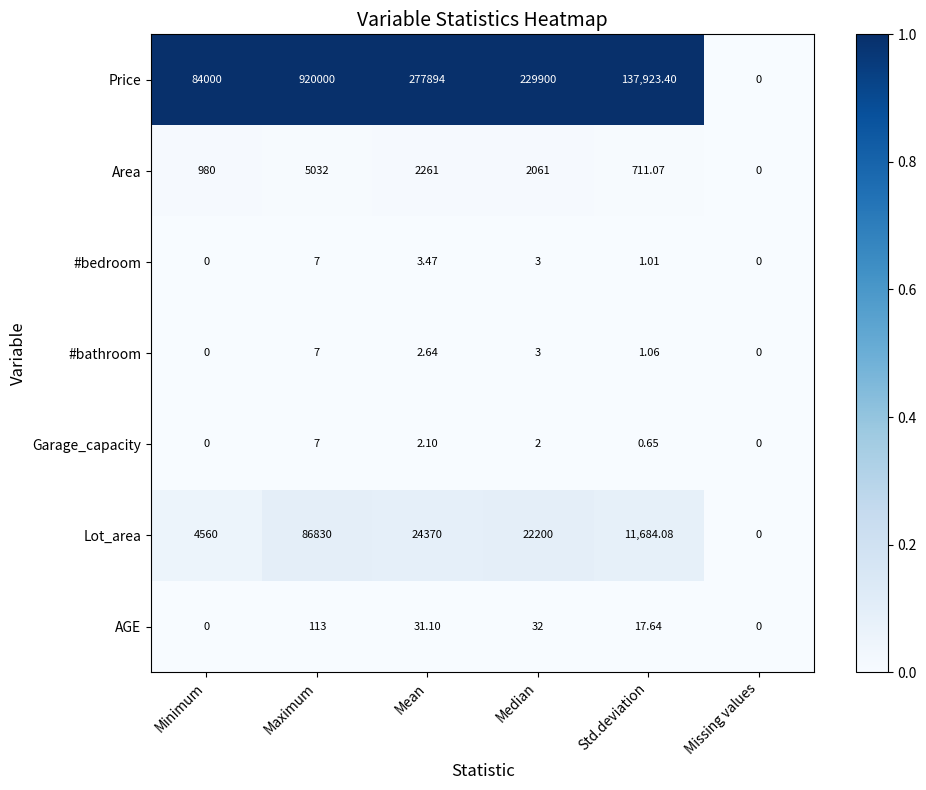

At which label is Price closest to 460000?

Mean